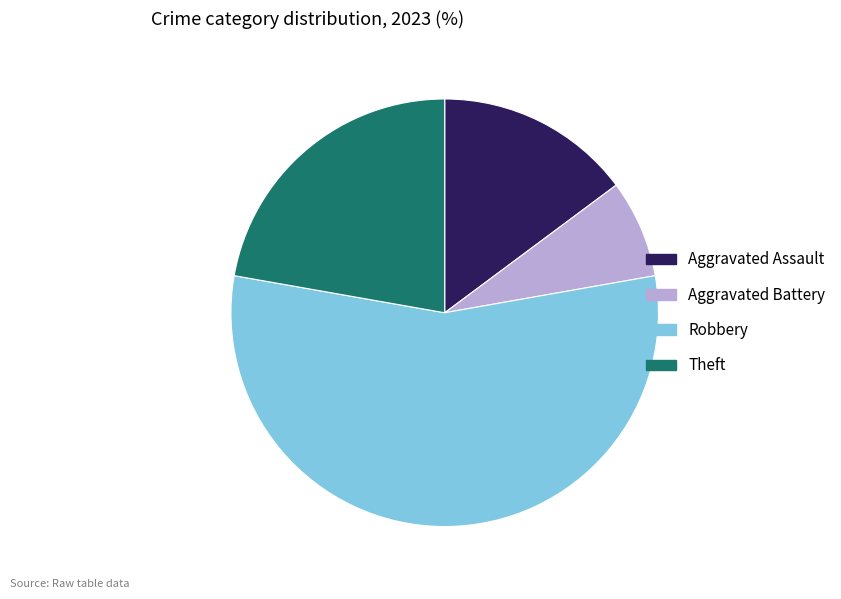

True or false: Aggravated Assault accounts for 15% of the total.

True